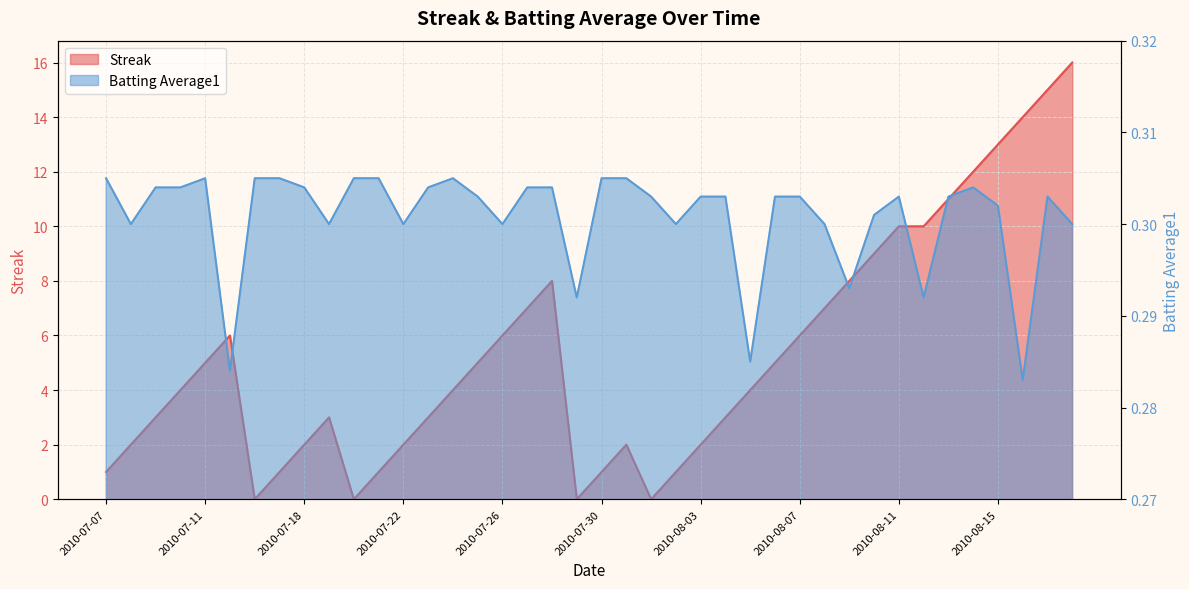

Which series has the widest spread of values?

Streak